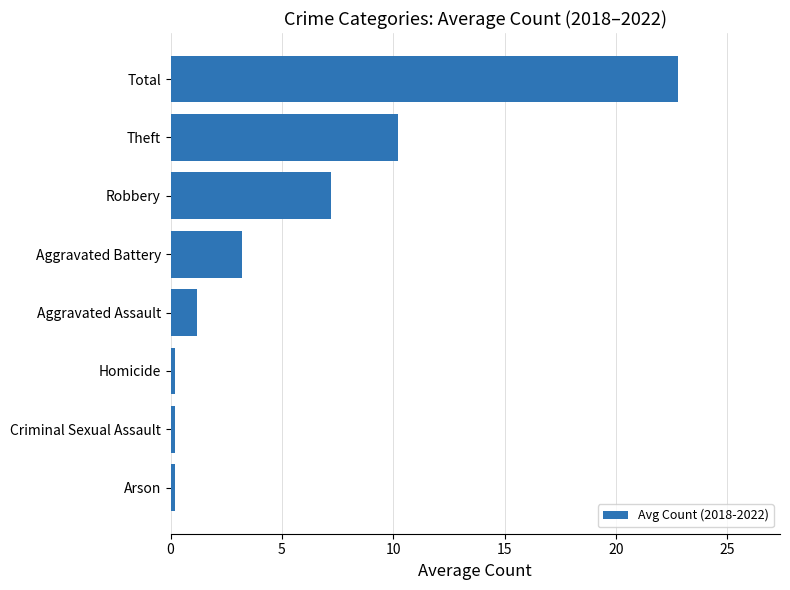

What is the change in value from Aggravated Battery to Theft?

+7.0